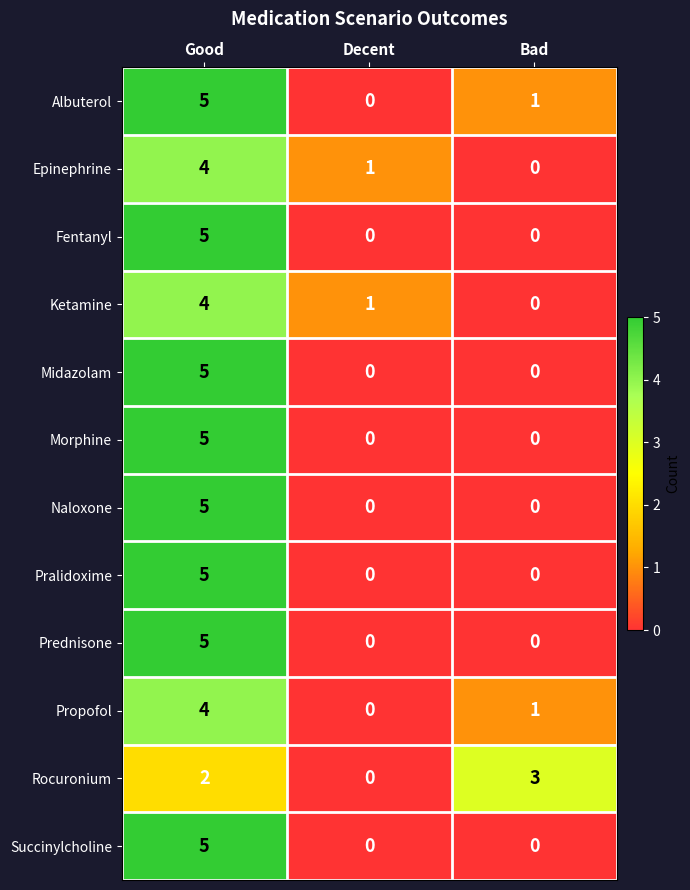

Where does the Propofol series first go above 1?

Good